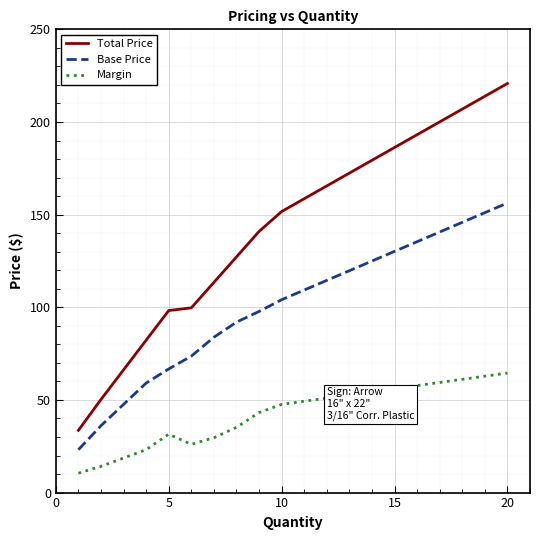

What is the minimum value for Total Price?

33.6